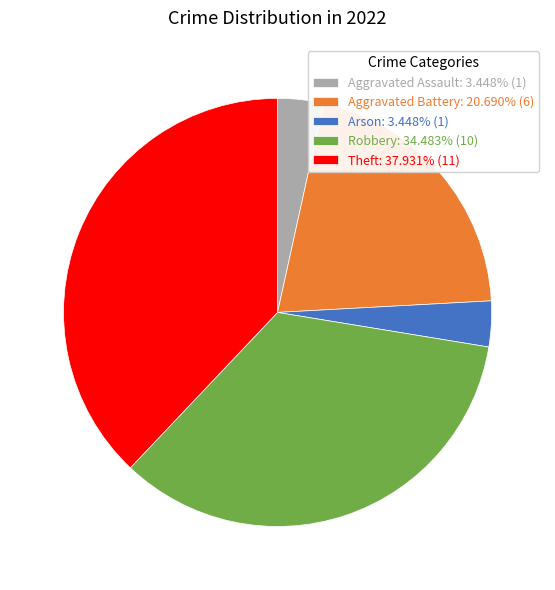

Is Aggravated Assault: 3.448% (1) the majority of the pie?

No